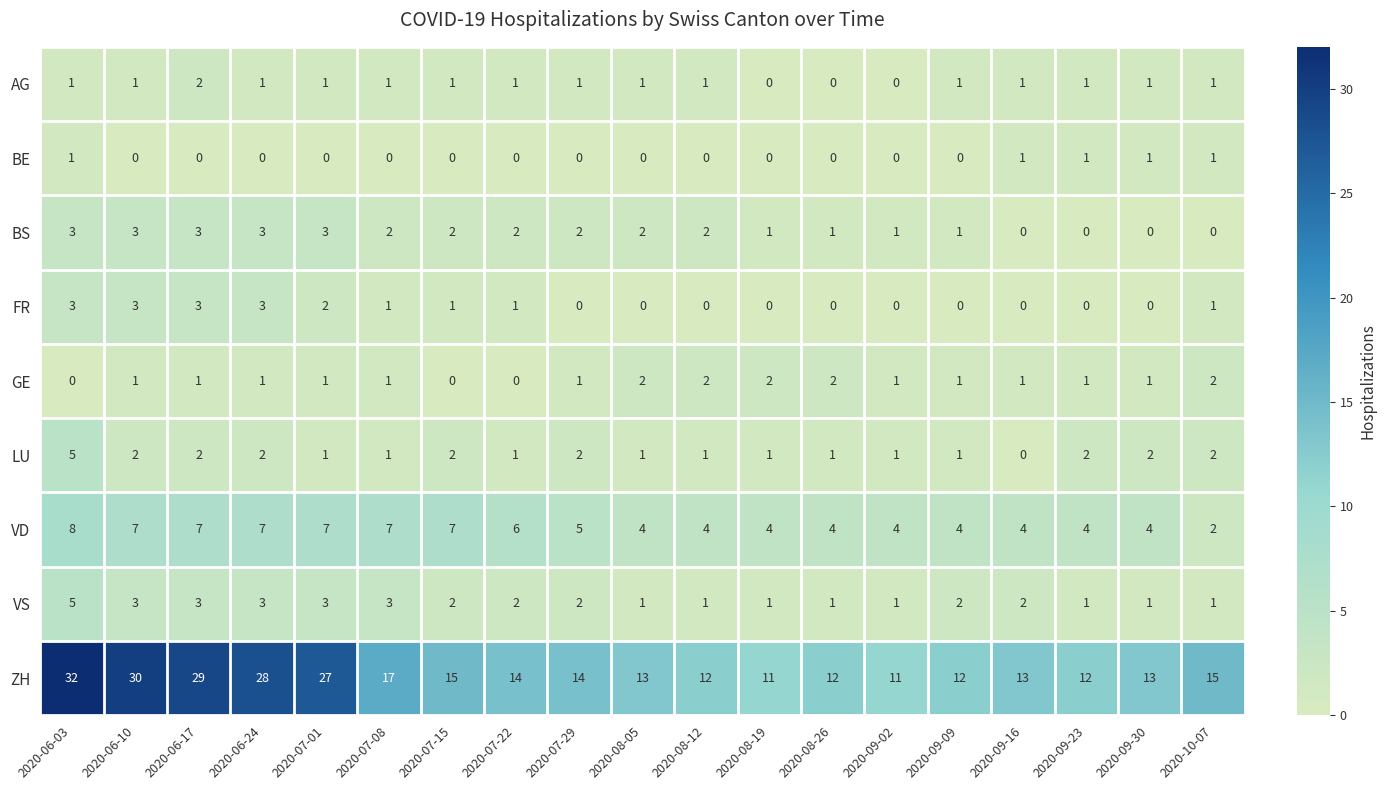

Is it true that VS equals 1 at 2020-10-07?

True